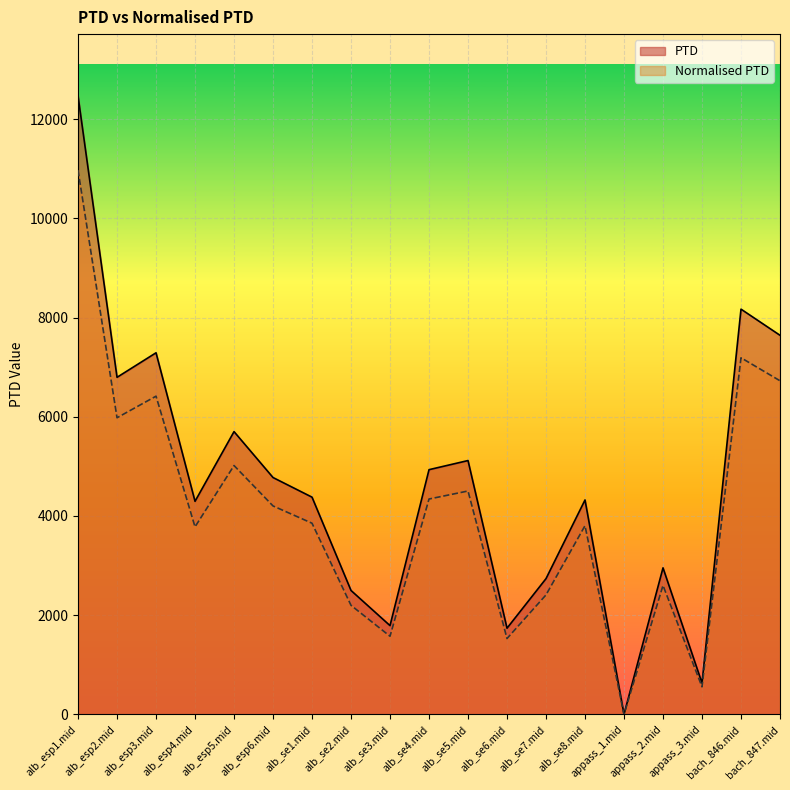

True or false: PTD and Normalised PTD cross at least once.

False